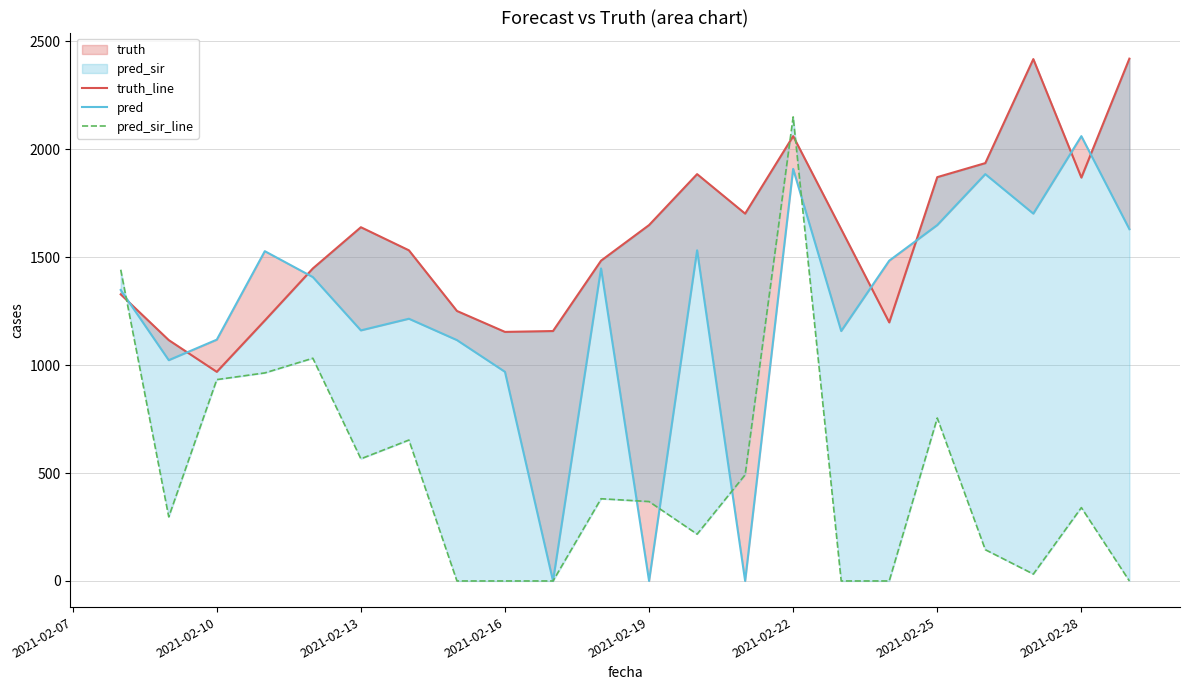

Is it true that pred_sir_line equals 479.5 at 2021-02-10?

False